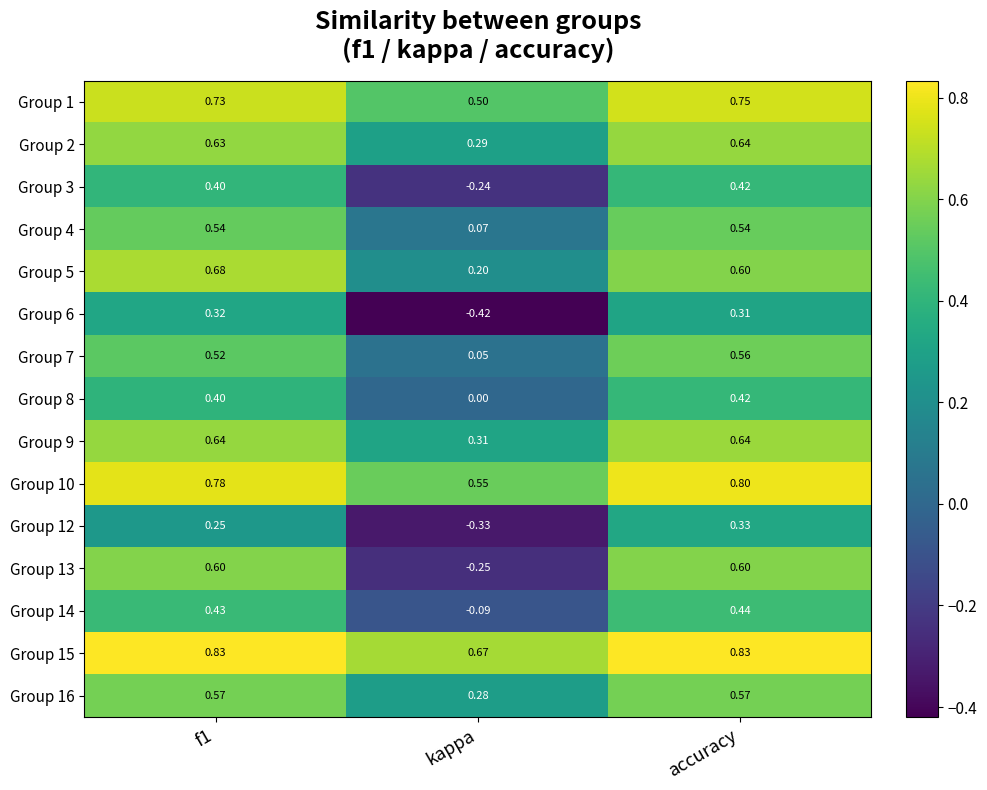

At which label is Group 13 closest to 0?

kappa